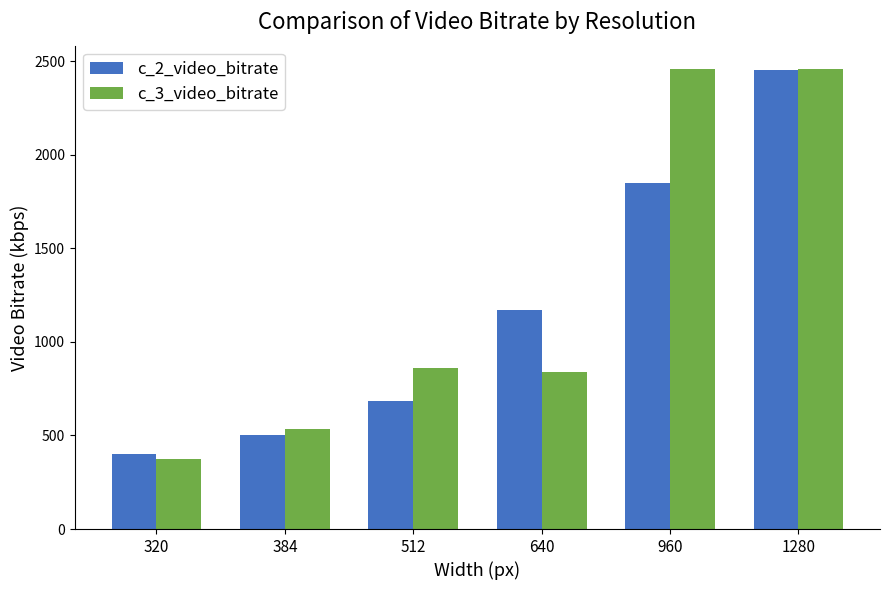

How many data points in c_2_video_bitrate are above 1172?

3